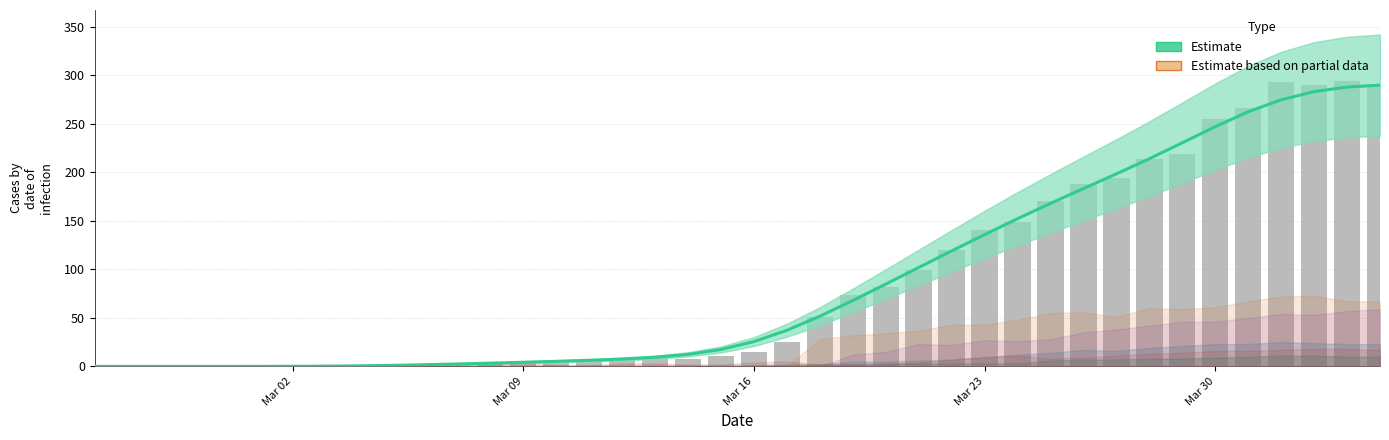

What is the maximum value for CH (daily cases)?

294.0